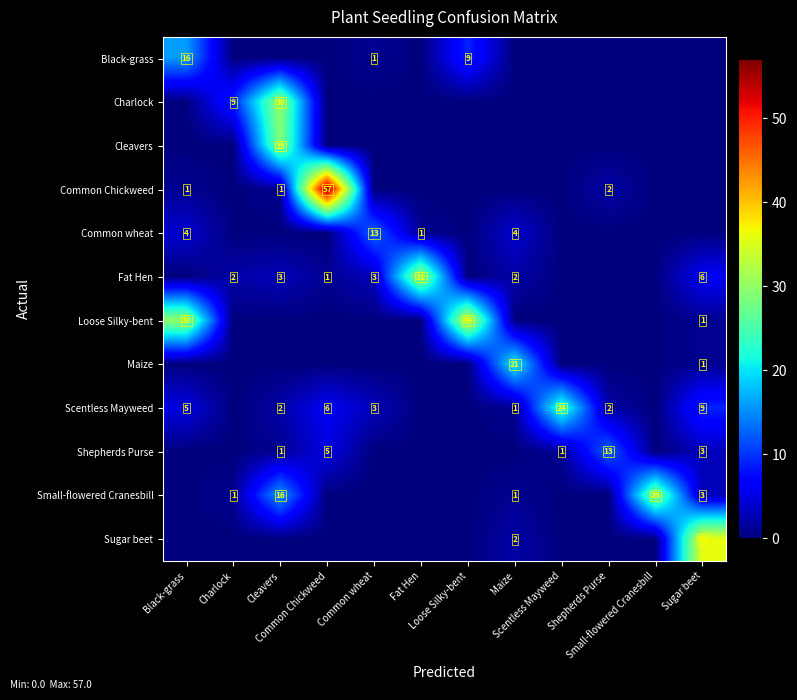

What is the spread (max minus min) of values at Small-flowered Cranesbill?

29